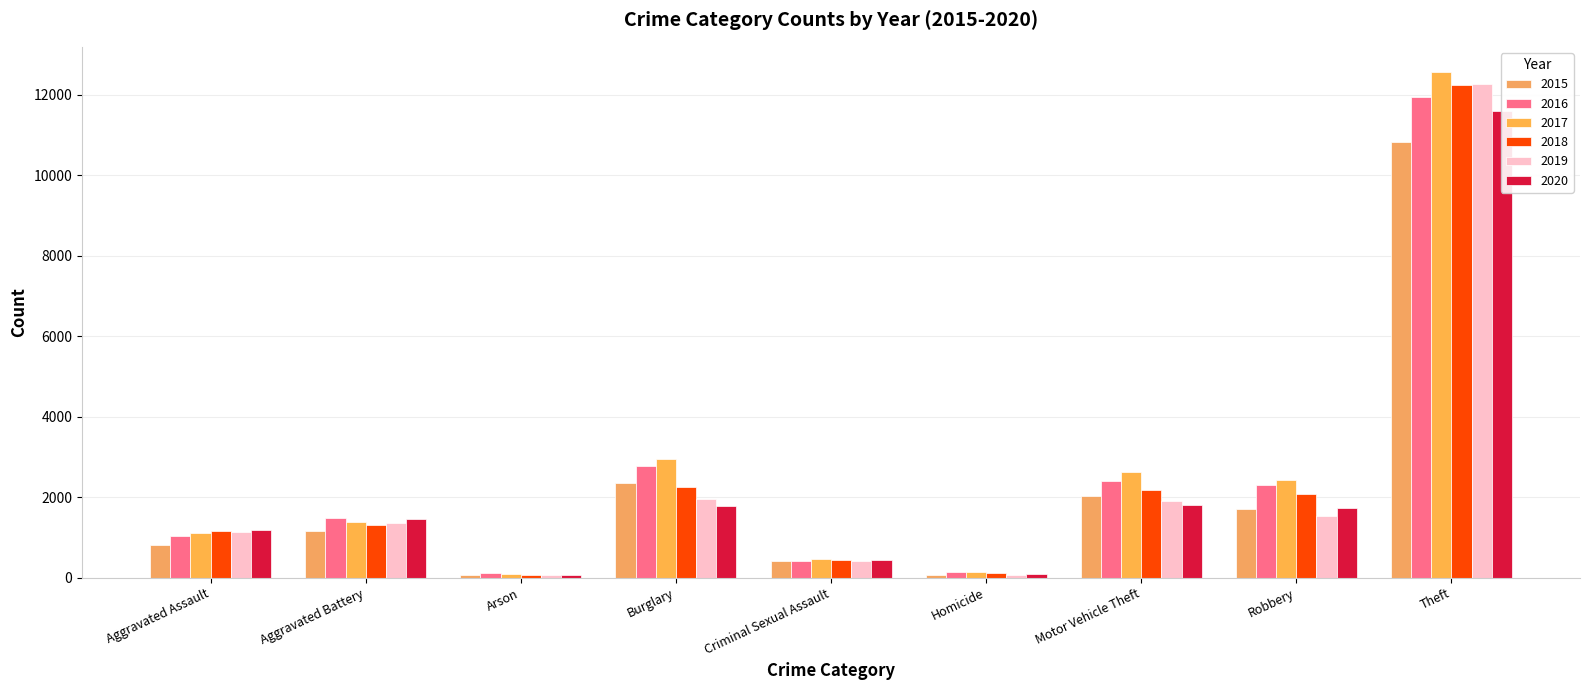

What are all the series names shown in the legend?

2015, 2016, 2017, 2018, 2019, 2020